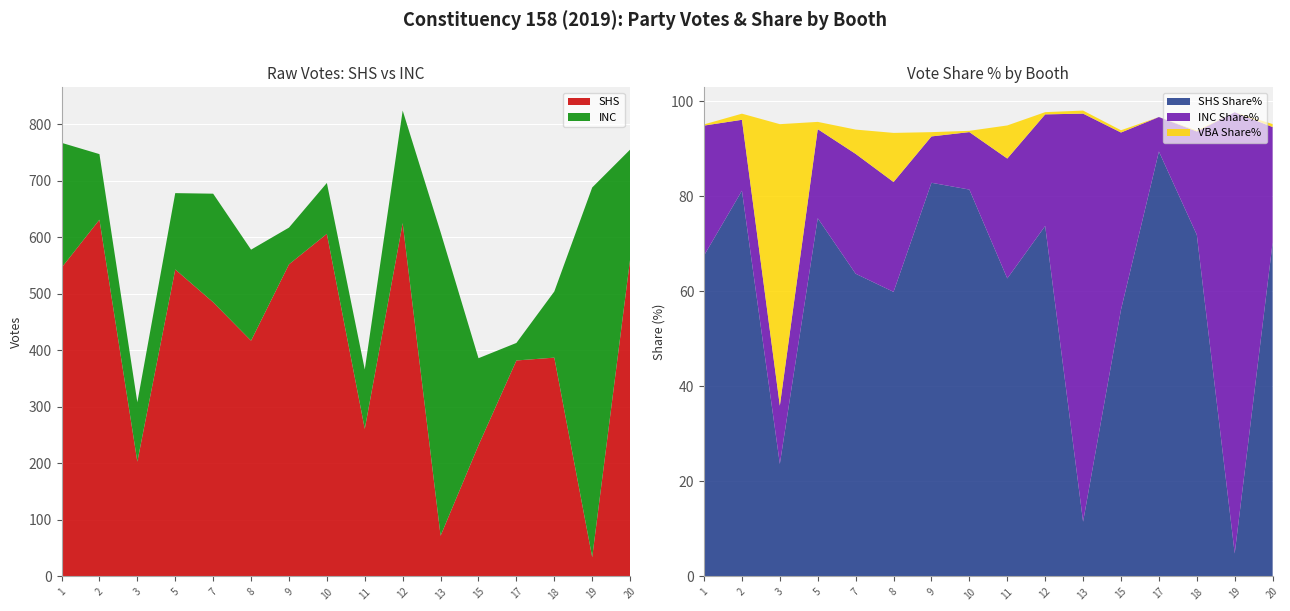

Reading left to right, transcribe all the data shown in this chart.

SHS: 1=546.0	2=631.0	3=203.0	5=543.0	7=485.0	8=417.0	9=552.0	10=606.0	11=261.0	12=625.0	13=72.0	15=232.0	17=382.0	18=387.0	19=34.0	20=561.0
INC: 1=221.0	2=116.0	3=105.0	5=135.0	7=192.0	8=161.0	9=65.0	10=90.0	11=105.0	12=199.0	13=537.0	15=154.0	17=31.0	18=117.0	19=654.0	20=194.0
VBA Share%: 1=0.2	2=1.3	3=59.3	5=1.5	7=5.1	8=10.3	9=0.9	10=0.3	11=7.0	12=0.5	13=0.6	15=0.5	17=0.0	18=0.2	19=0.0	20=0.6
SHS Share%: 1=67.6	2=81.2	3=23.7	5=75.4	7=63.7	8=59.9	9=82.9	10=81.5	11=62.7	12=73.8	13=11.5	15=56.2	17=89.5	18=71.9	19=4.8	20=70.3
INC Share%: 1=27.4	2=14.9	3=12.2	5=18.8	7=25.2	8=23.1	9=9.8	10=12.1	11=25.2	12=23.5	13=85.9	15=37.3	17=7.3	18=21.8	19=92.9	20=24.3